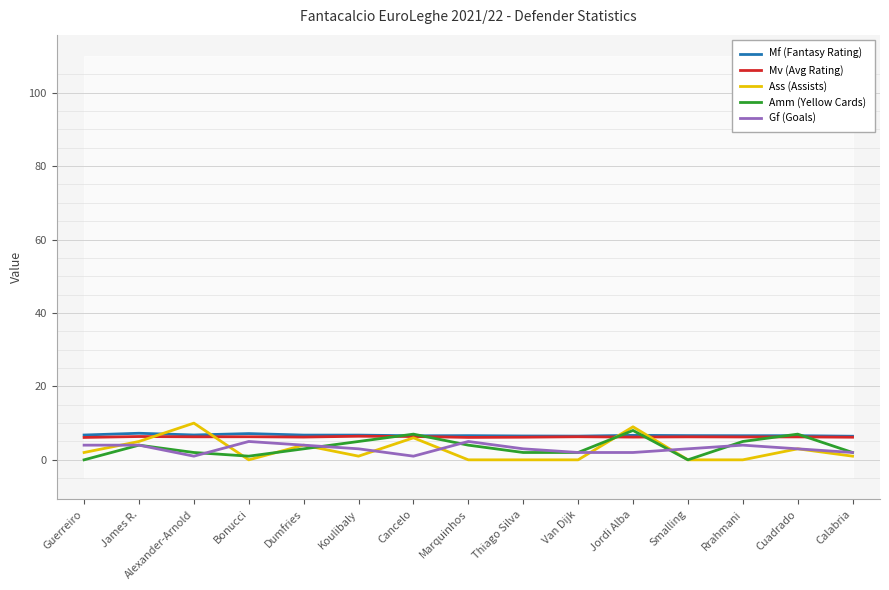

At which category is the sum across all series the highest?

Jordi Alba